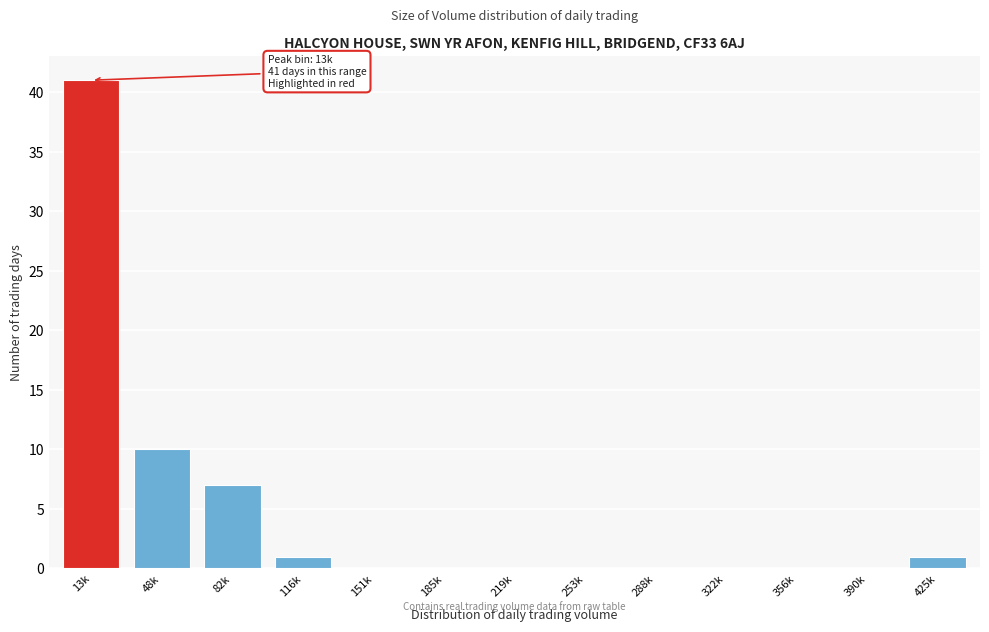

Reading left to right, extract all data points from this chart.

13k=41	48k=10	82k=7	116k=1	151k=0	185k=0	219k=0	253k=0	288k=0	322k=0	356k=0	390k=0	425k=1